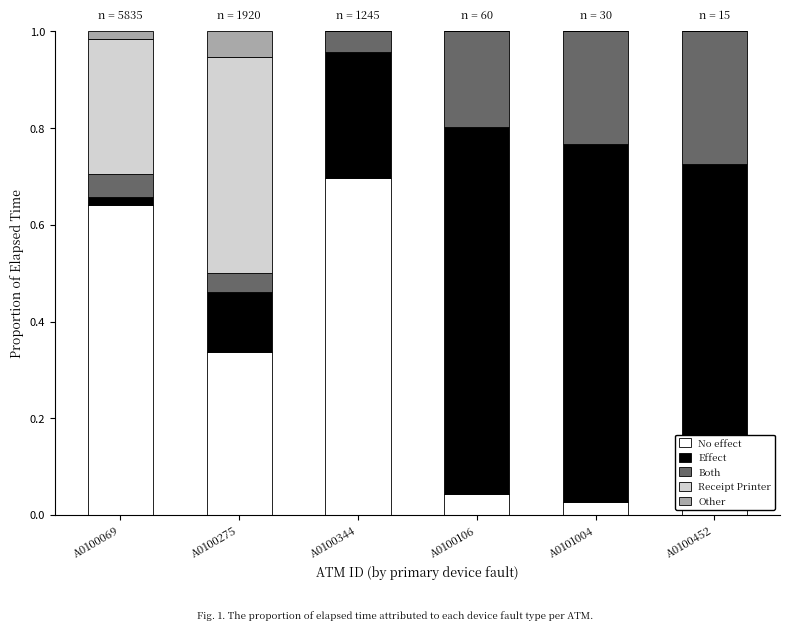

The value of No effect at A0100275 is 0.2. True or false?

False